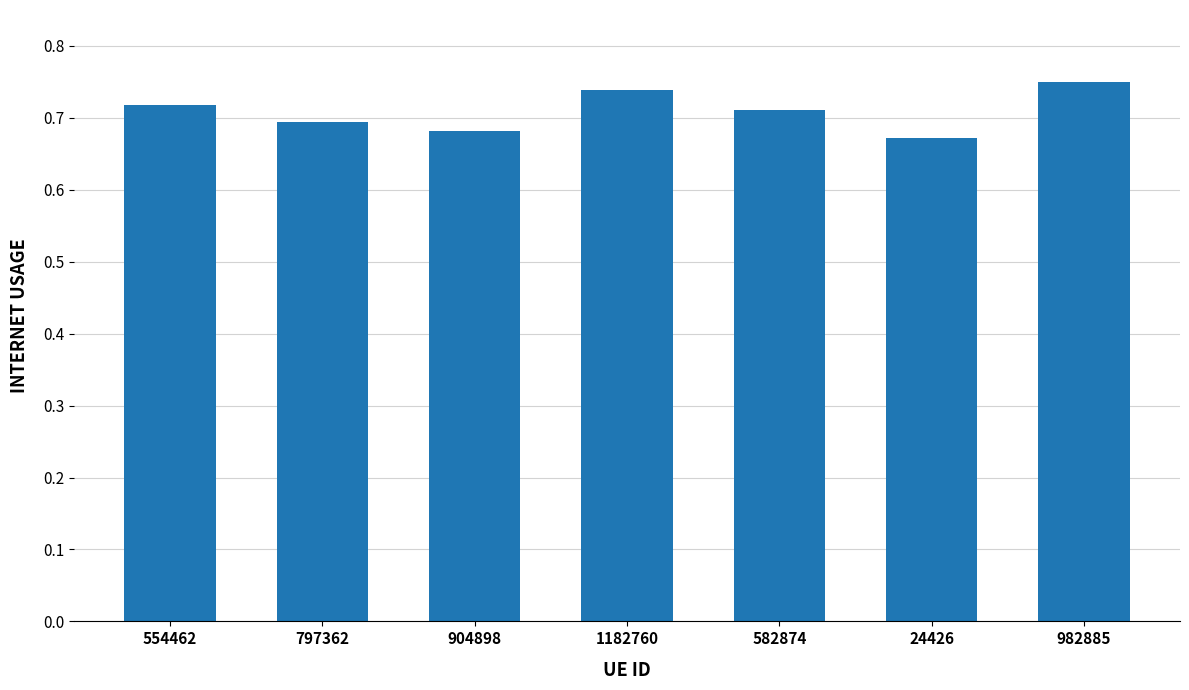

What is the label of the 7th bar from the right?

554462